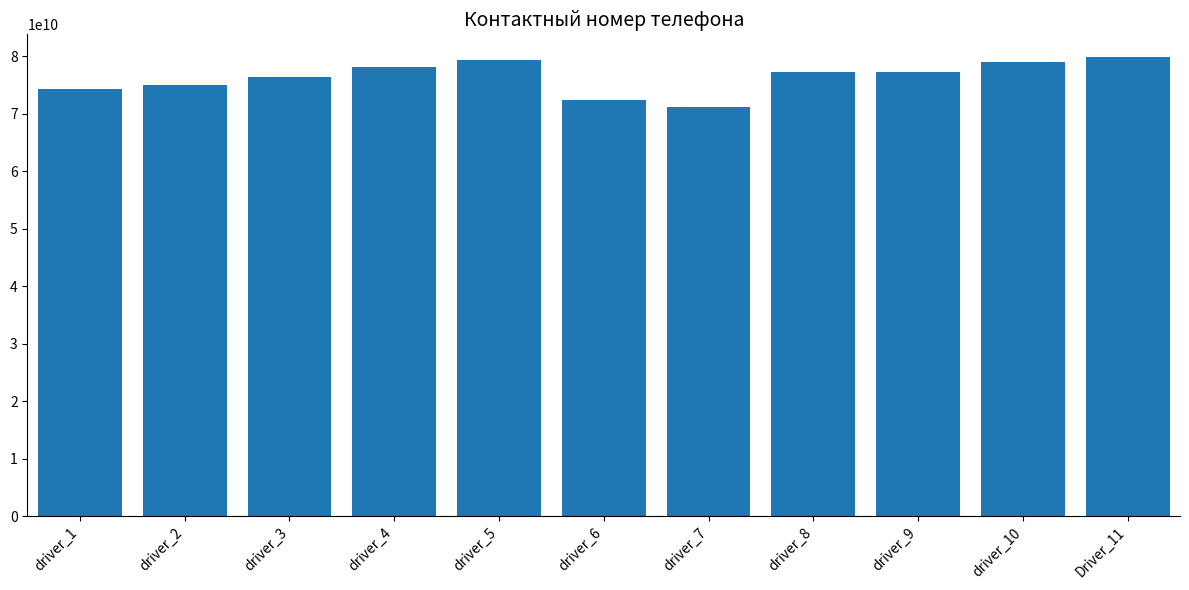

Is it true that the value at driver_6 is 72412121322?

True